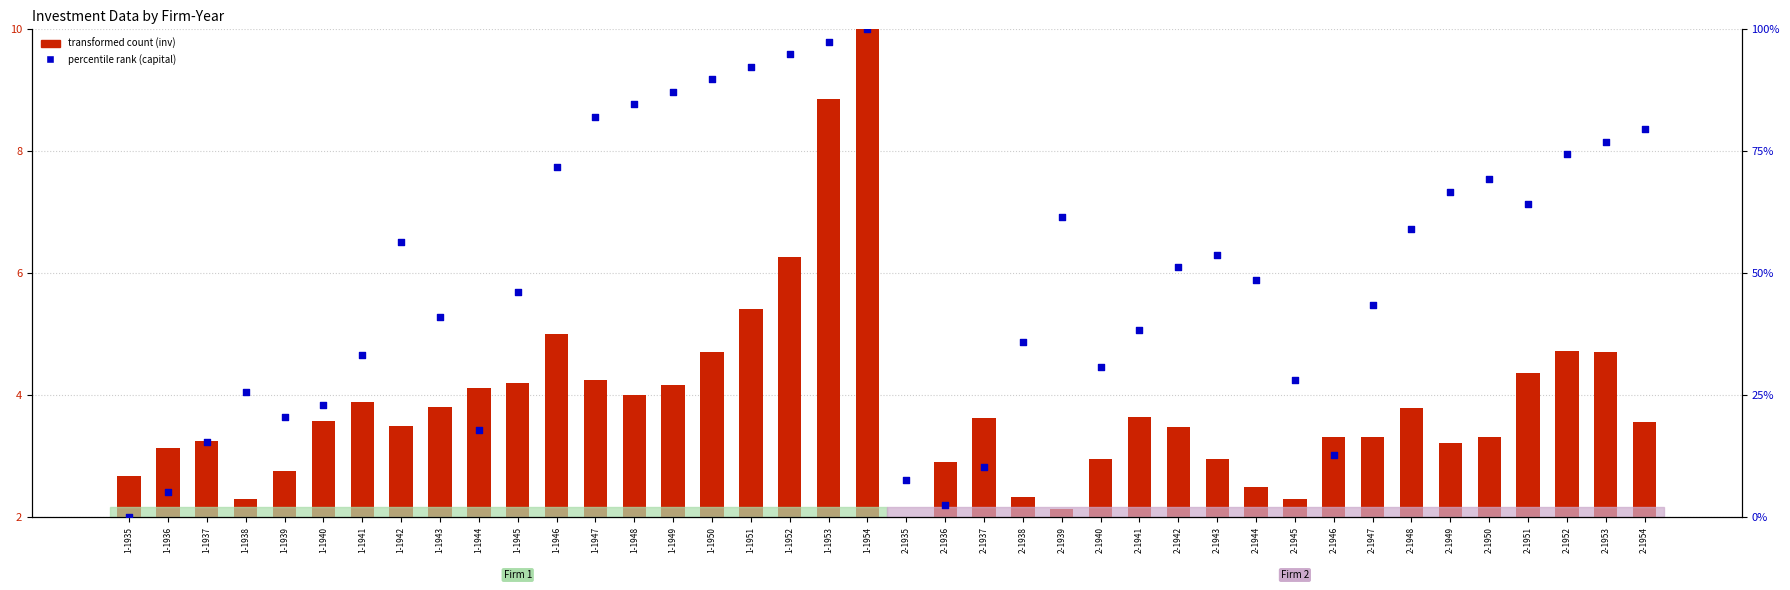

At how many categories does at least one series exceed 30?

28